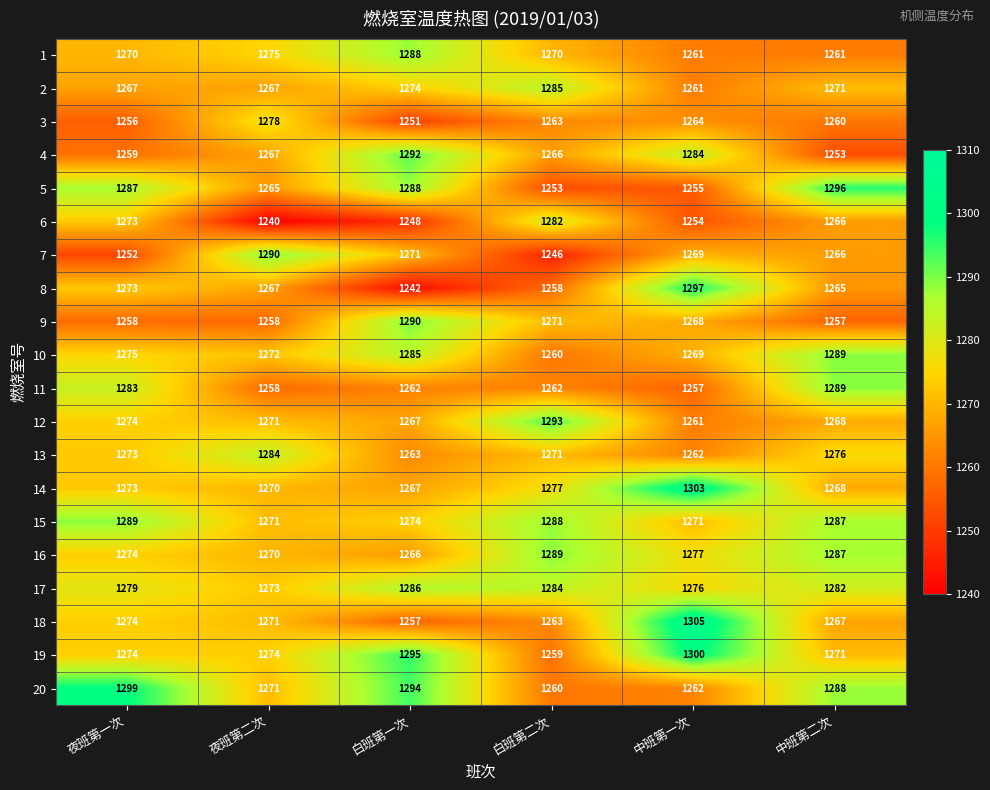

What is the sum of all 1 values?

7625